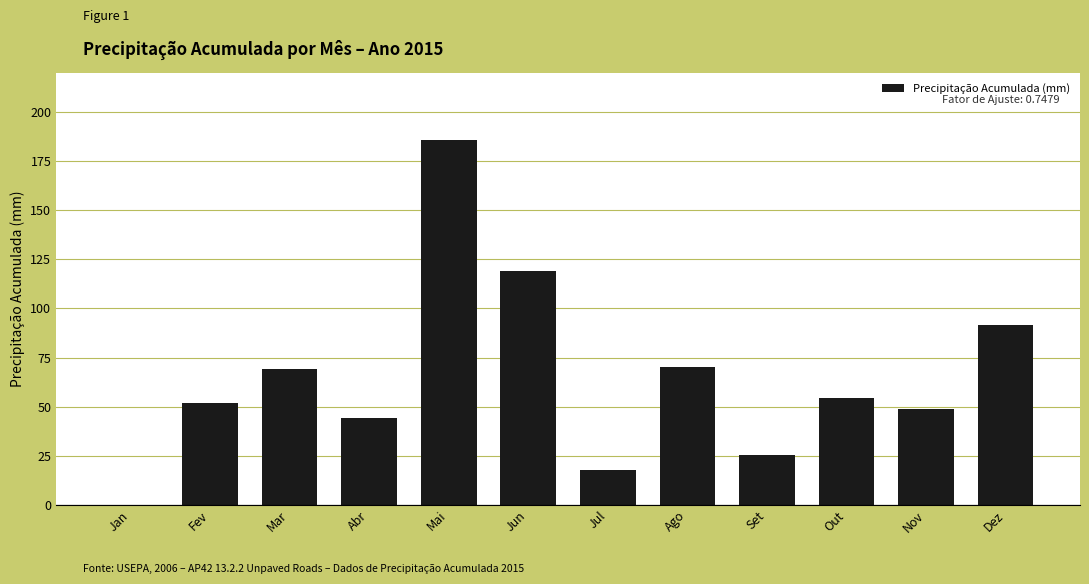

The chart shows a value of 17.8 at Jul. True or false?

True